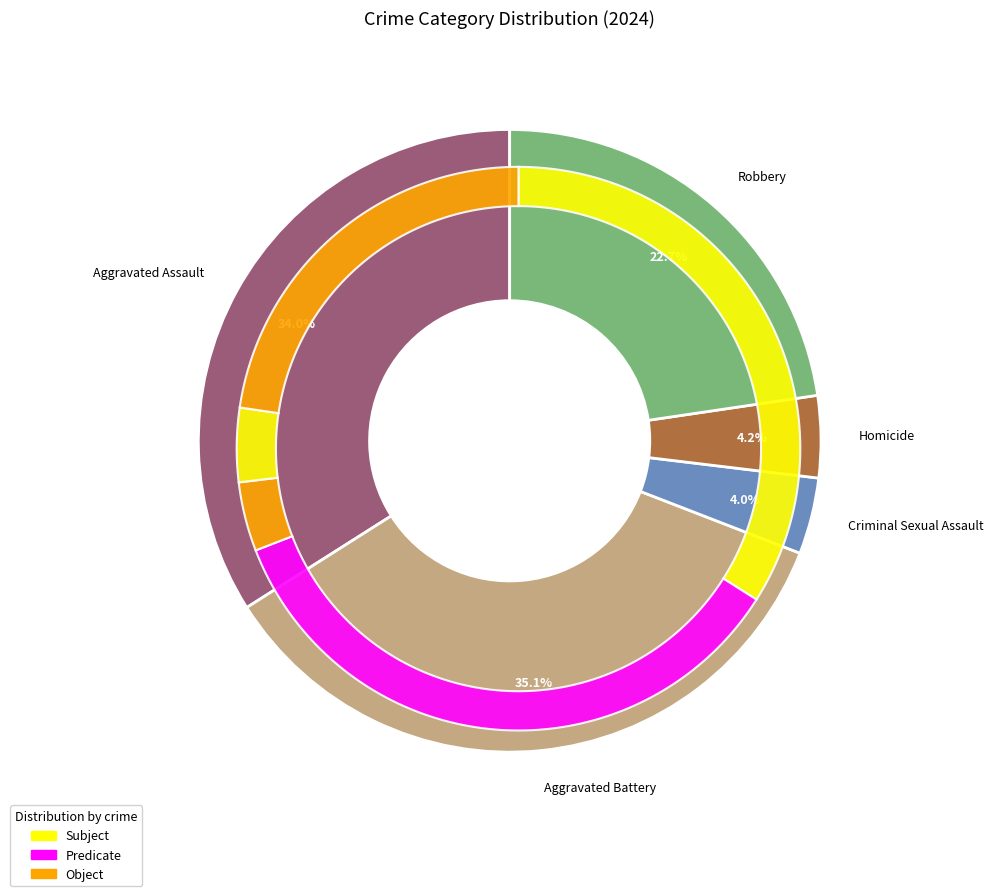

Which category has the biggest portion of the pie?

Aggravated Battery